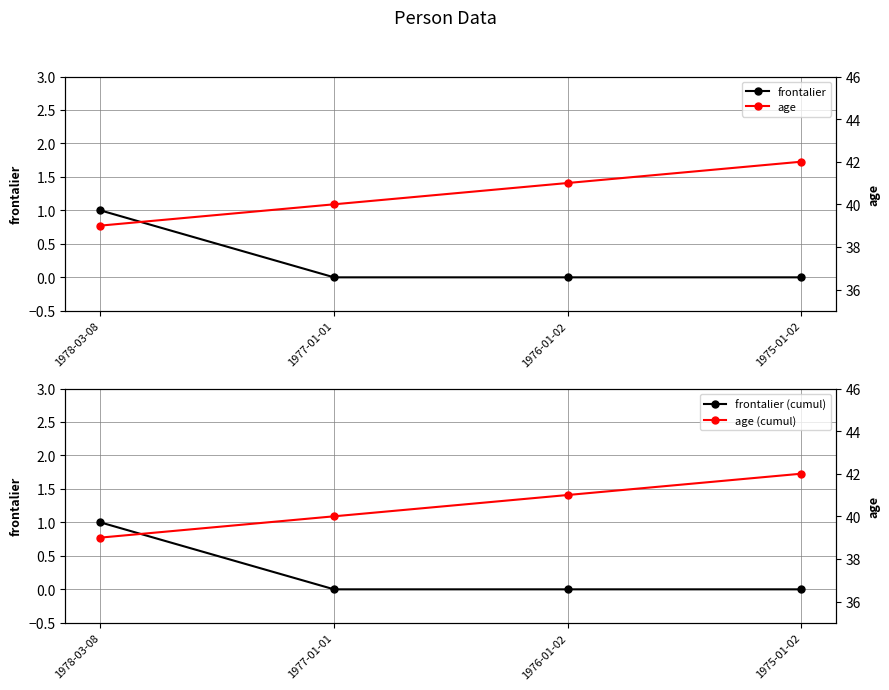

True or false: age (cumul) has a value of 24 at 1978-03-08.

False